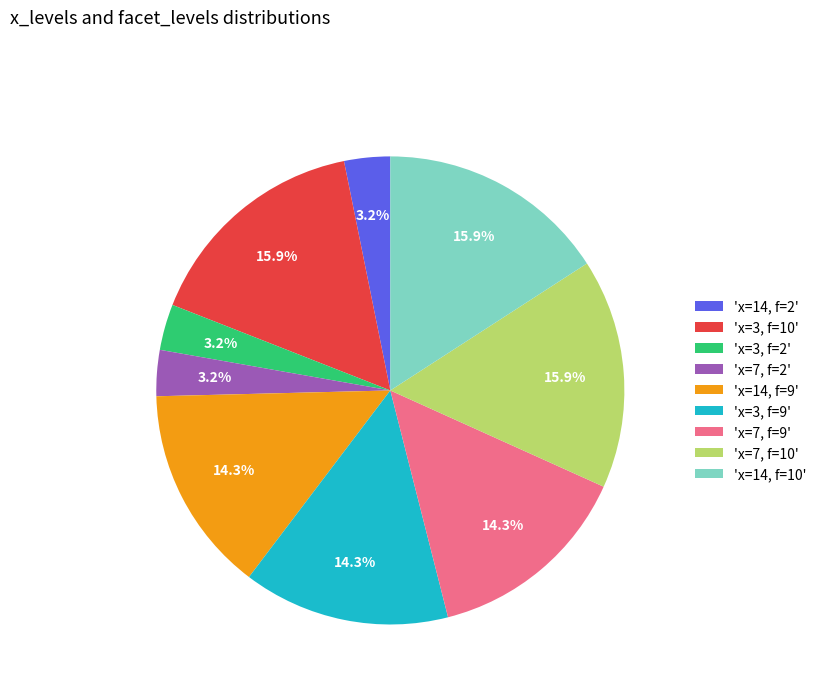

What is the total percentage of 'x=14, f=9' and 'x=3, f=2'?

17.5%